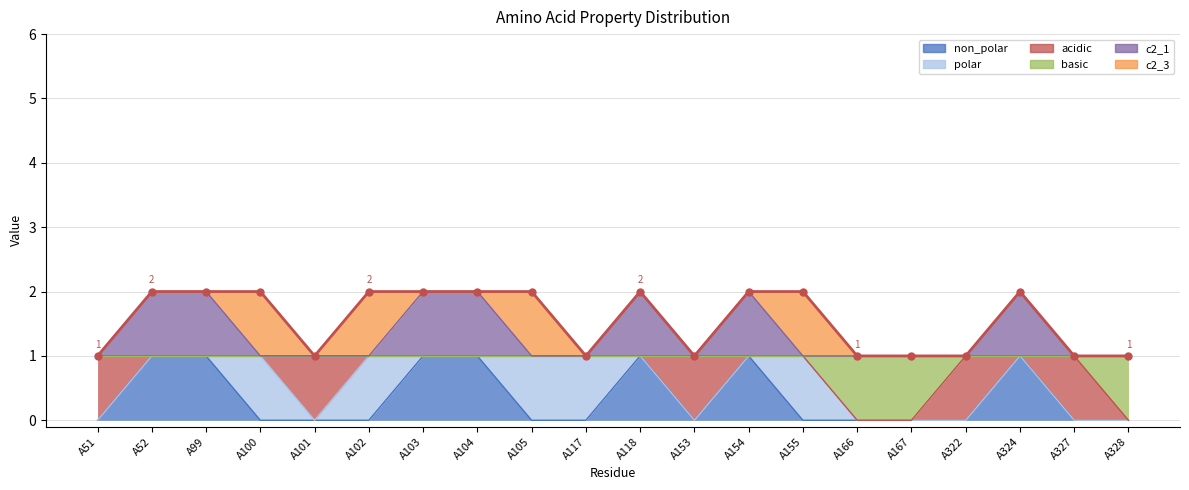

How many categories are shown in the chart?

20